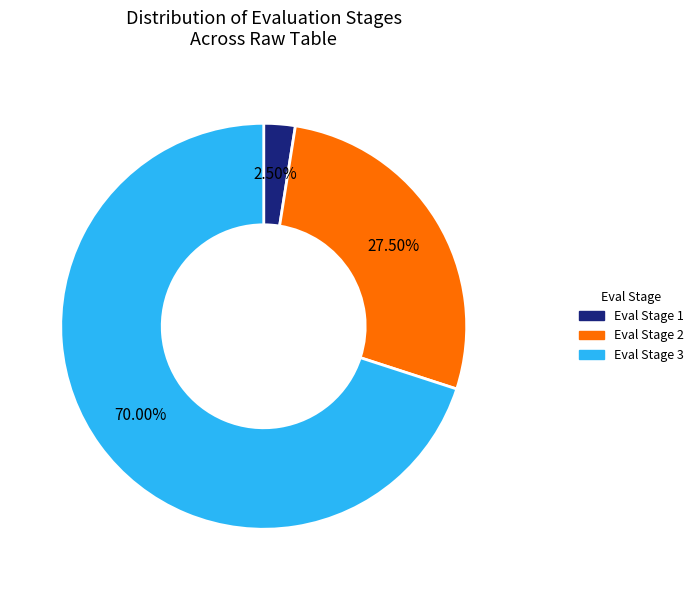

Is there a majority slice in this chart?

Yes